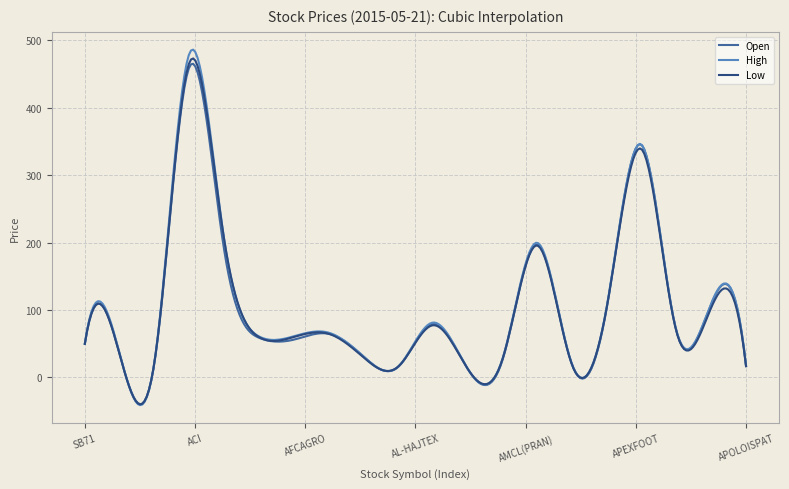

What is the greatest value displayed?

486.1